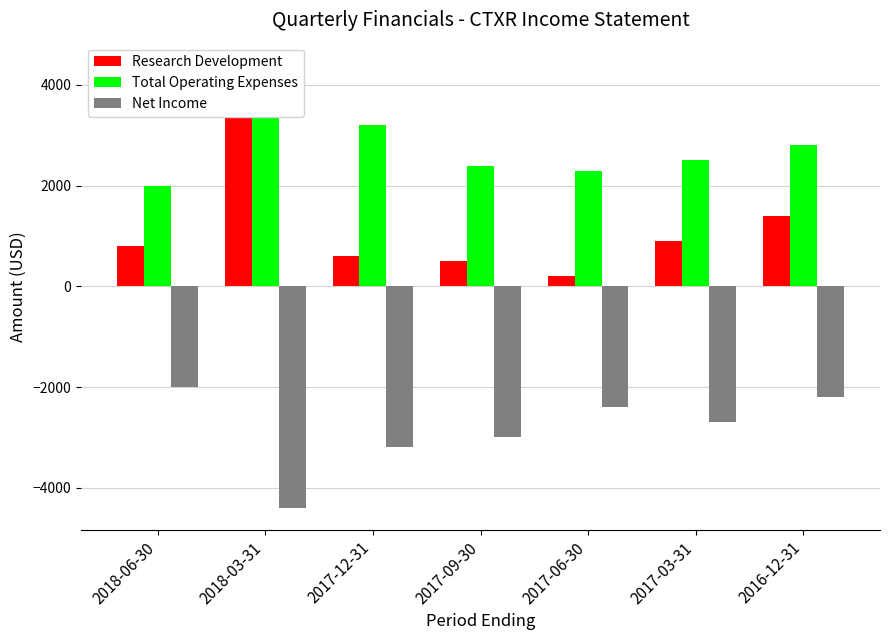

List the labels in order of Total Operating Expenses value, largest first.

2018-03-31, 2017-12-31, 2016-12-31, 2017-03-31, 2017-09-30, 2017-06-30, 2018-06-30